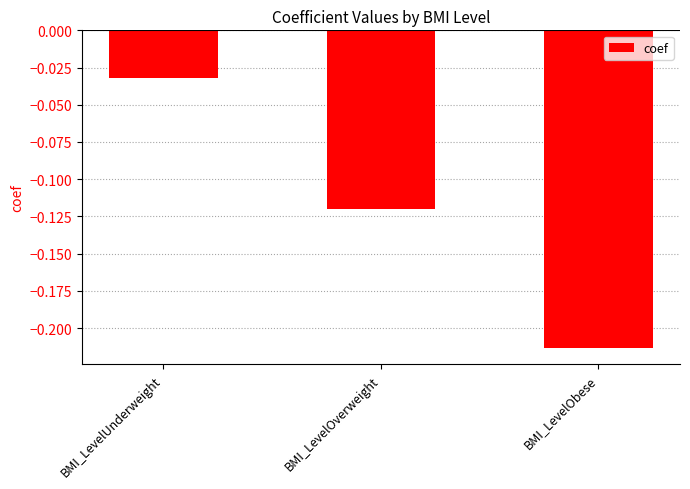

What position from the left is BMI_LevelUnderweight?

1